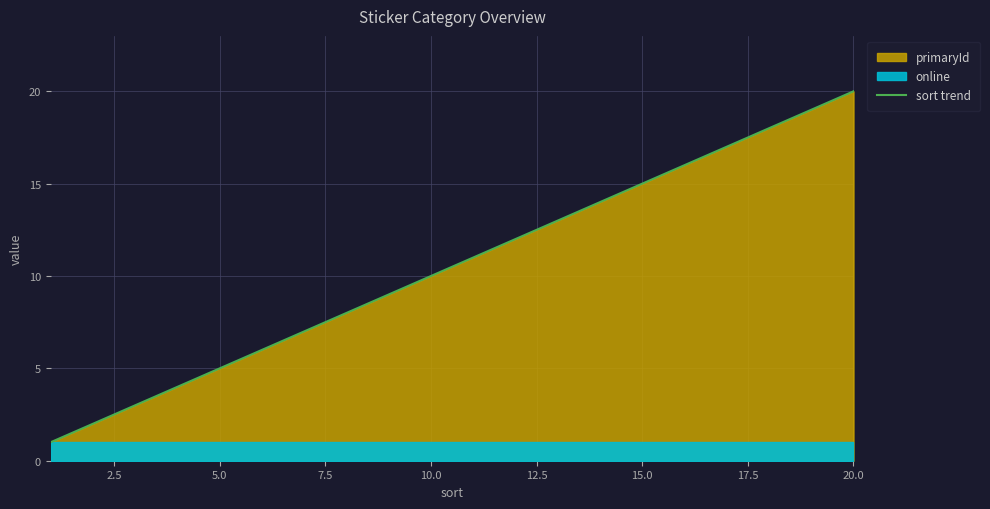

True or false: sort trend has a value of 15 at 15.0.

True